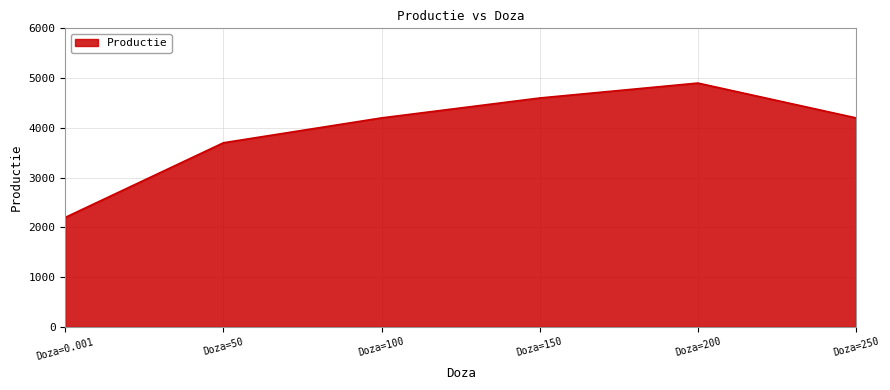

Where is the data nearest to the value 3550?

Doza=50